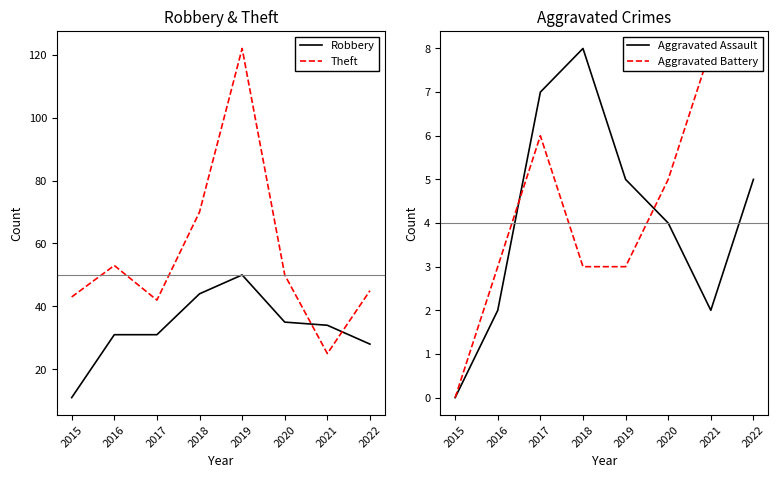

Which series has the largest total across all categories?

Theft